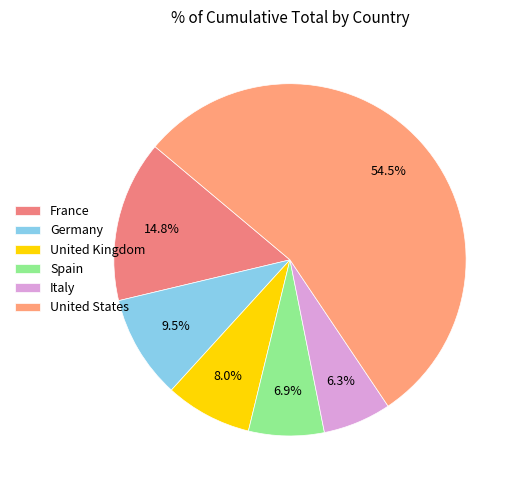

How many slices are in this pie chart?

6